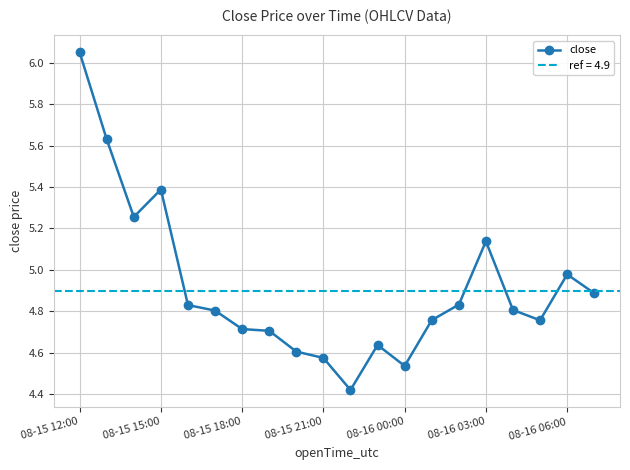

The value of close at 08-16 00:00 is 1.1. True or false?

False